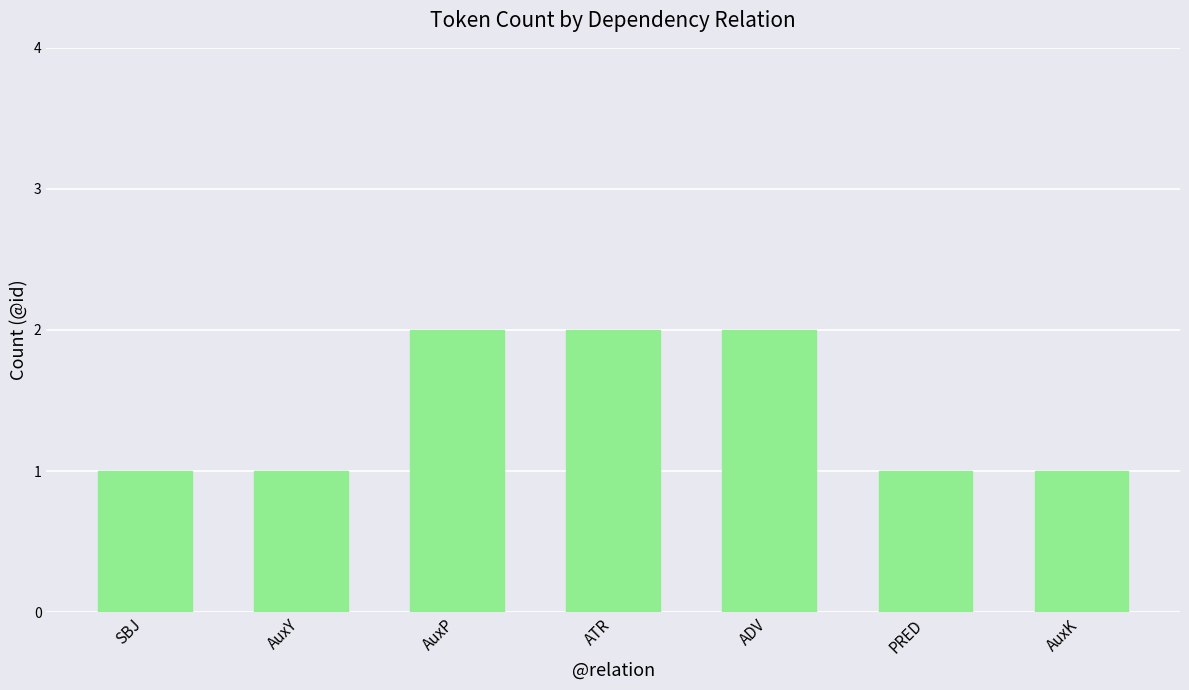

What is the smallest value displayed?

1